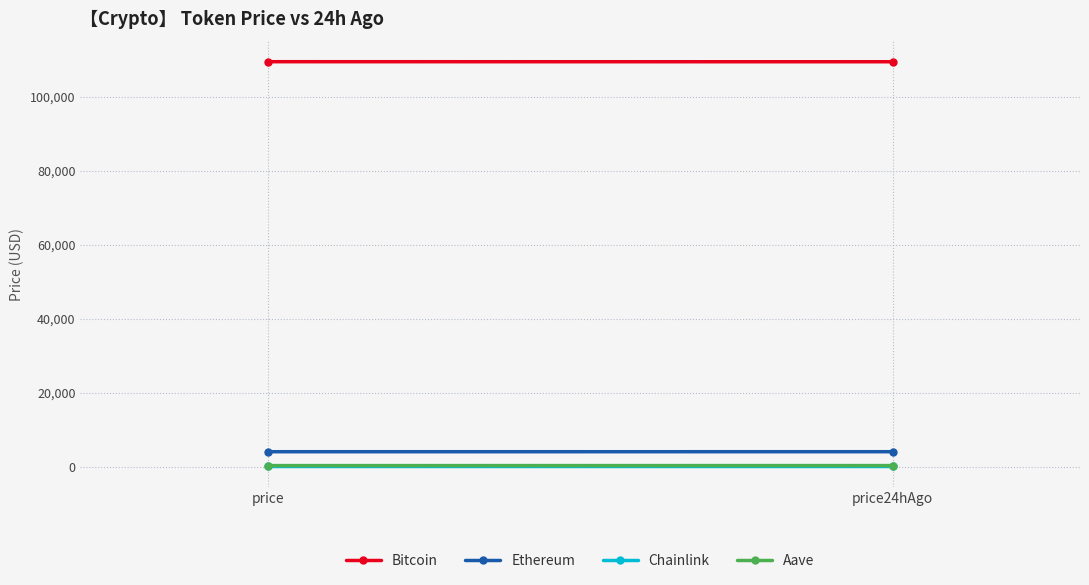

What are all the series names shown in the legend?

Bitcoin, Ethereum, Chainlink, Aave